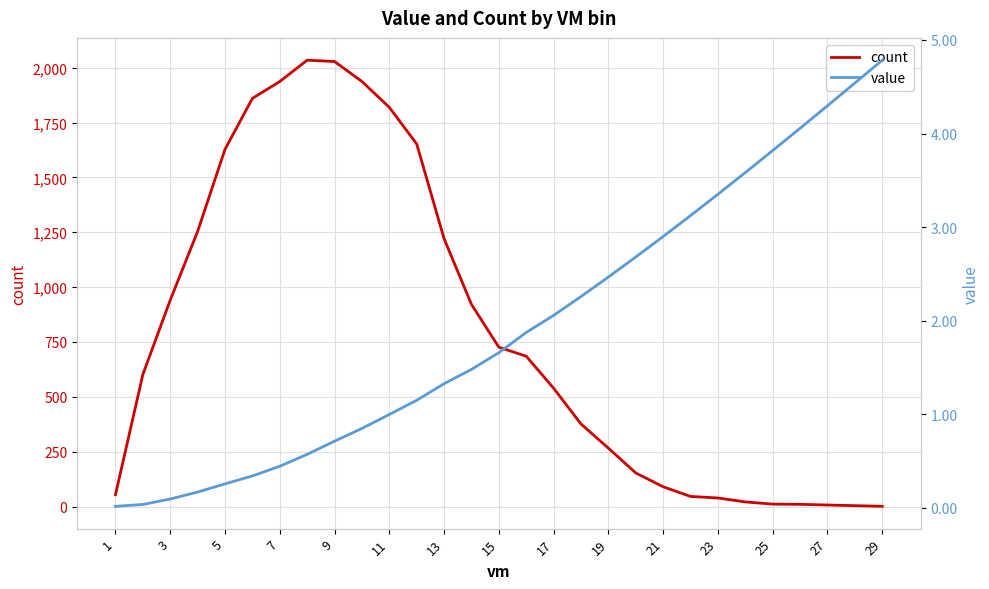

What is the maximum value for count?

2034